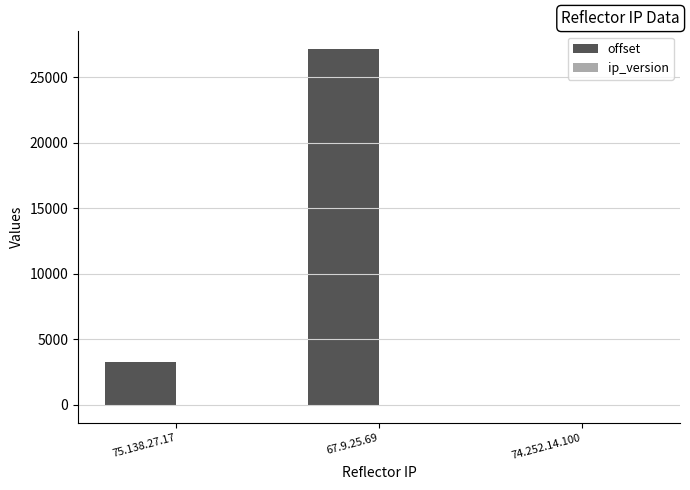

What is the greatest value displayed?

27149